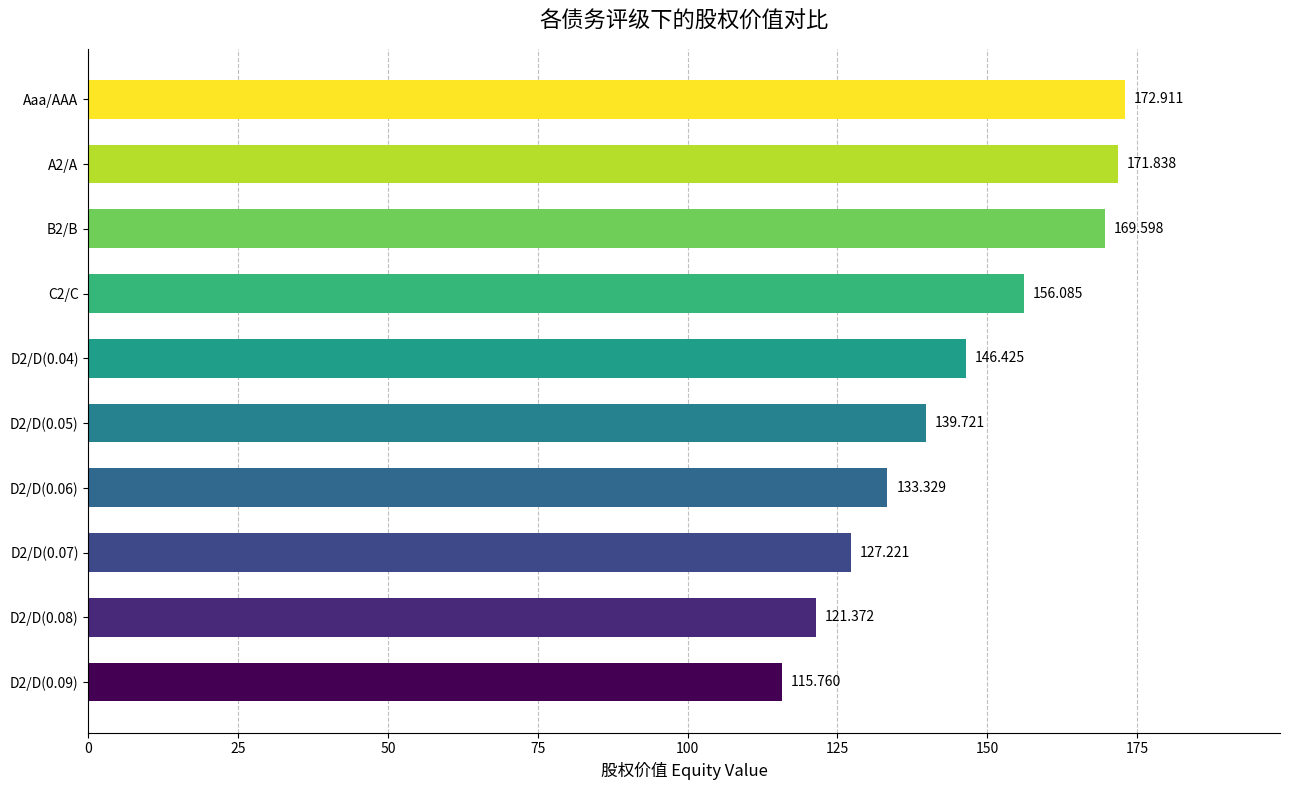

Which label corresponds to the largest value in the chart?

Aaa/AAA